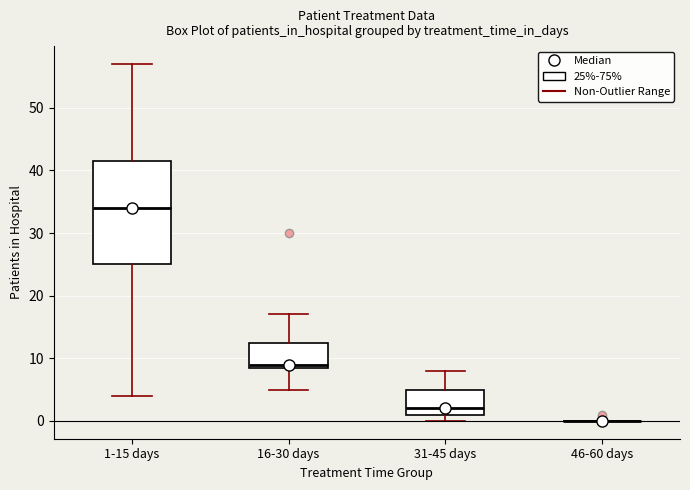

Reading left to right, transcribe this box plot: for each box, give where its median line is, the range the box spans, and where its two whiskers end, as read against the y-axis. The values are not printed on the chart, so give them approximately, as read against the axis.

1-15 days: median 34, box 25 to 42, whiskers 4 to 57
16-30 days: median 9 (just above the box's lower edge), box 9 to 13, whiskers 5 to 17
31-45 days: median 2, box 1 to 5, whiskers 0 to 8
46-60 days: box collapsed to a line at 0, whiskers 0 to 0